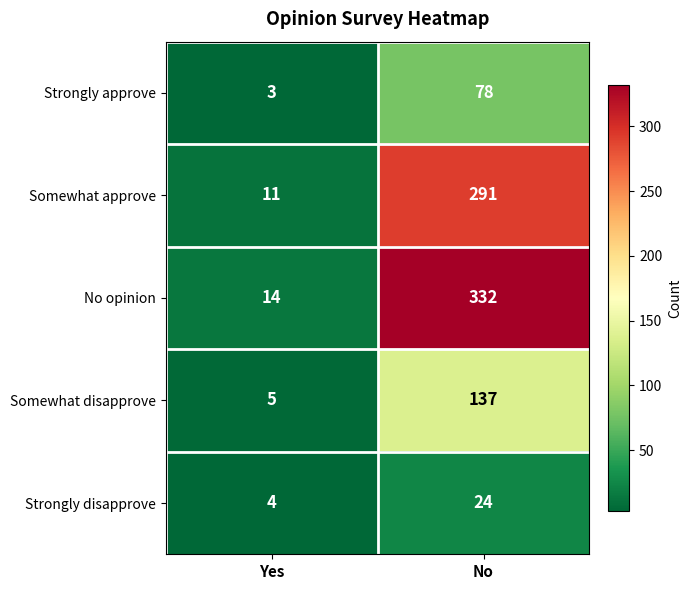

Which category has the lowest value across all series?

Yes